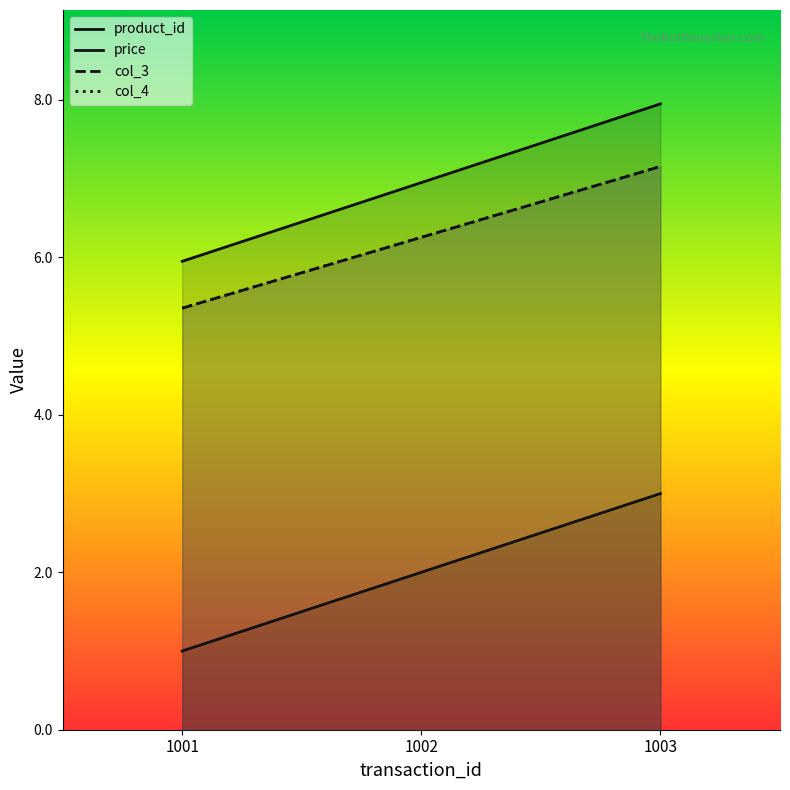

What is the sum of all col_3 values?

18.8